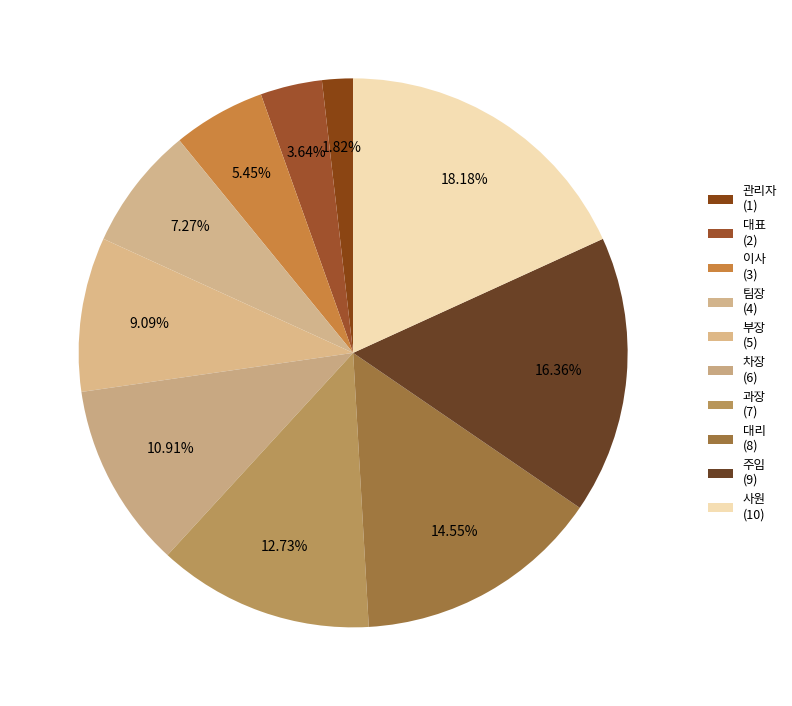

Between 차장 and 관리자, which is larger?

차장